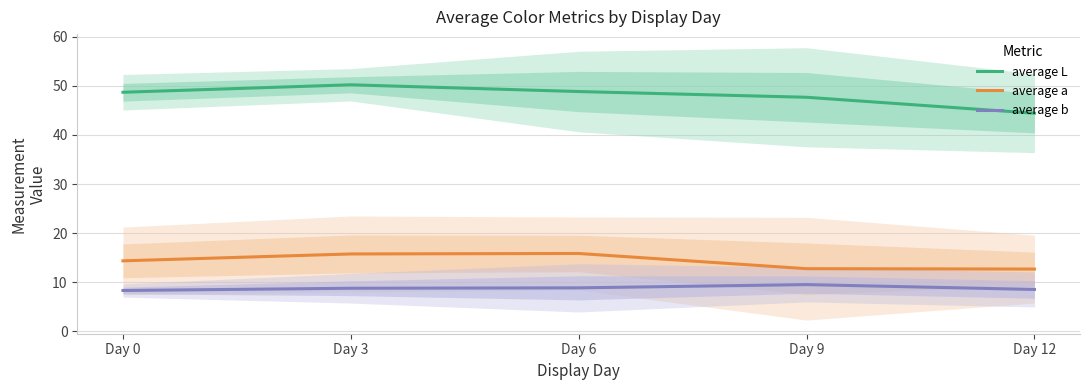

What is the highest value of the average L series?

50.2